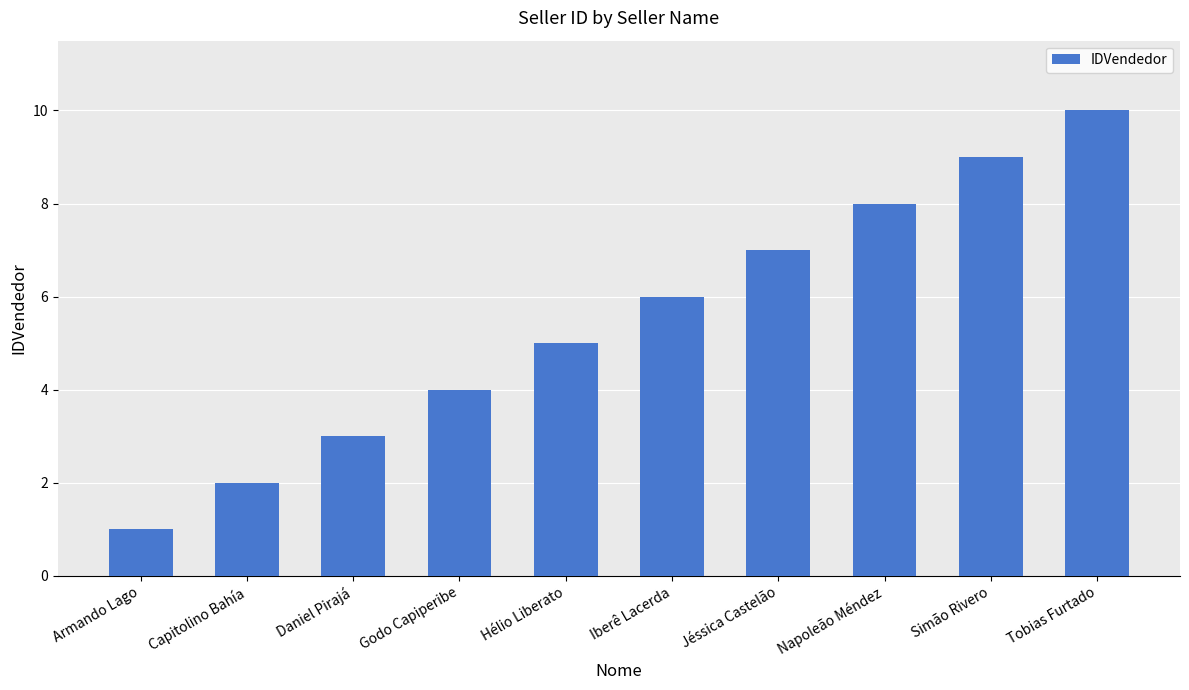

What is the change in value from Capitolino Bahía to Jéssica Castelão?

+5